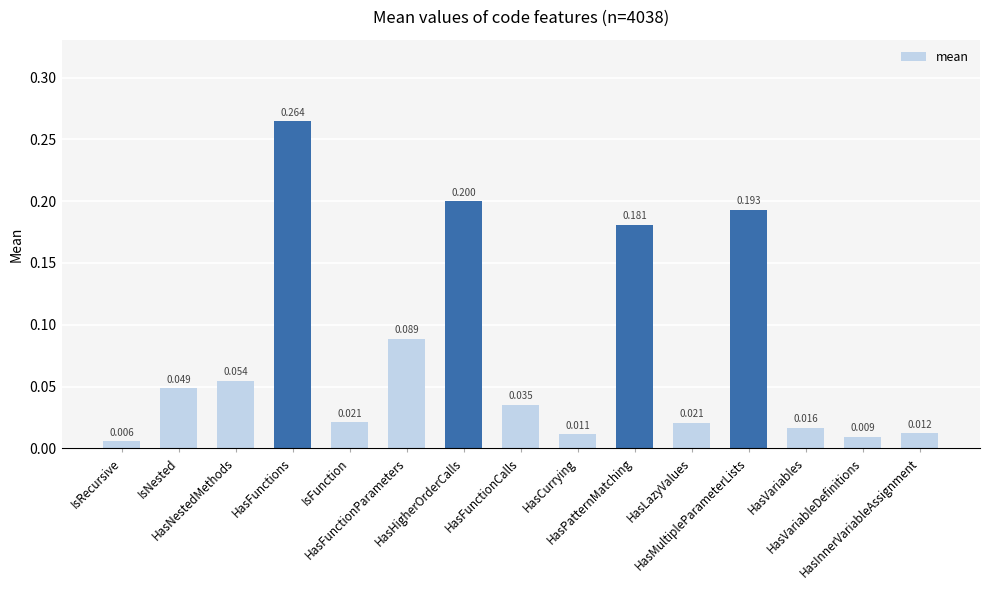

The value at HasHigherOrderCalls is 0.1. True or false?

False